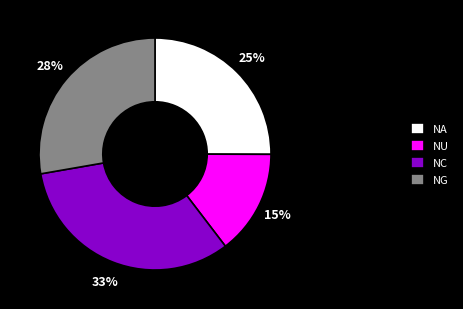

Which category has the biggest portion of the pie?

NC